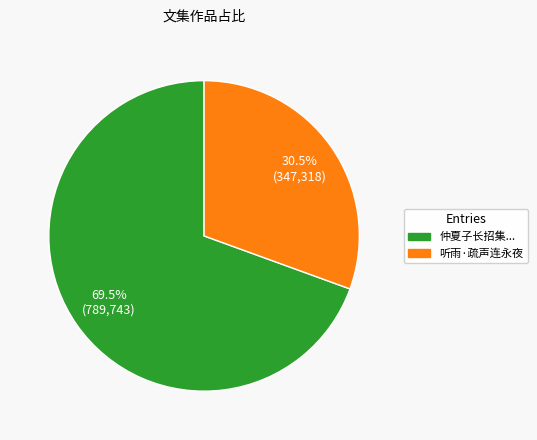

What is the total percentage of 听雨·疏声连永夜 and 仲夏子长招集...?

100.0%